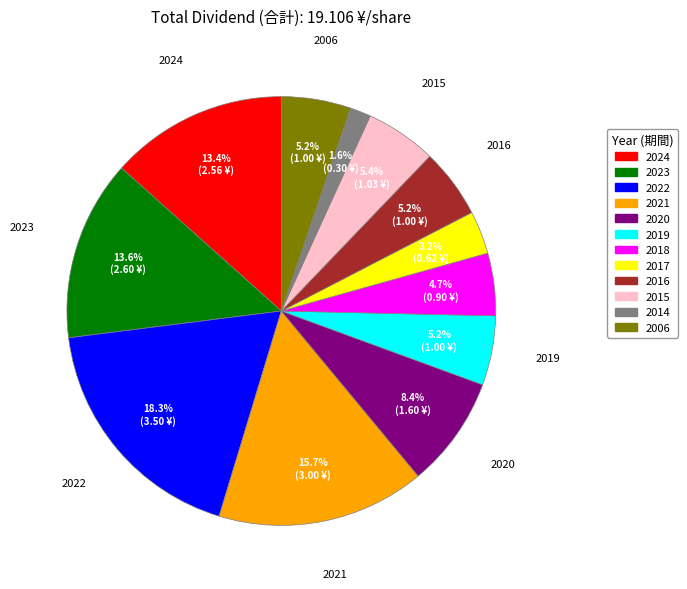

Does 2006 account for over 50% of the chart?

No